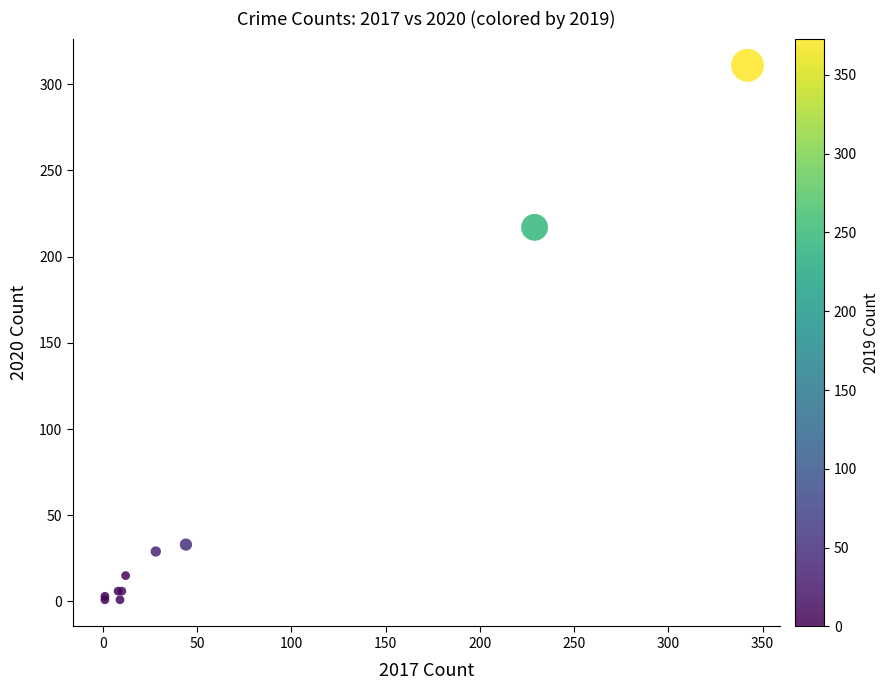

What Y value in the scatter plot is closest to 156?

217